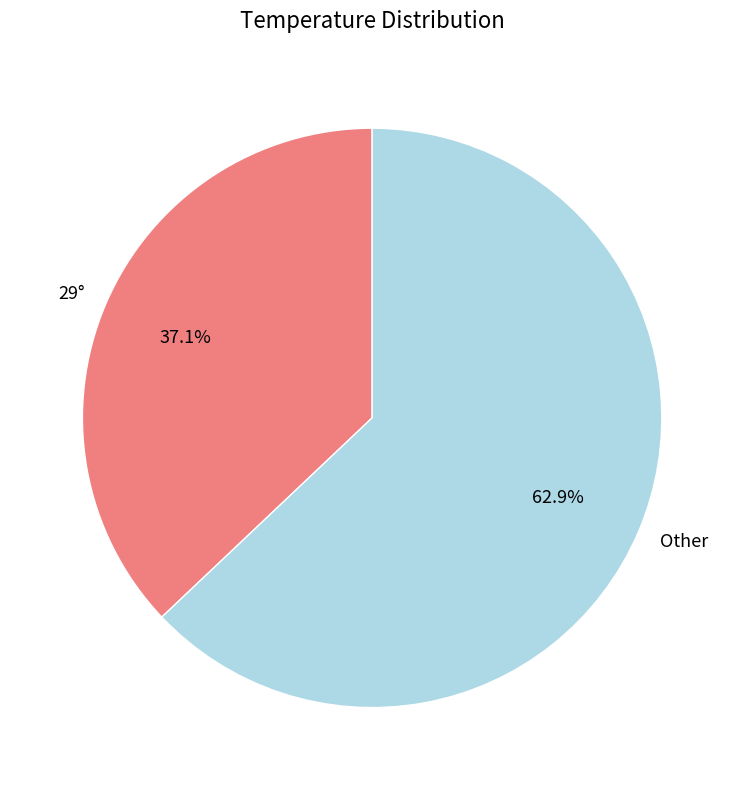

Combined, do 29° and Other account for over 50%?

Yes